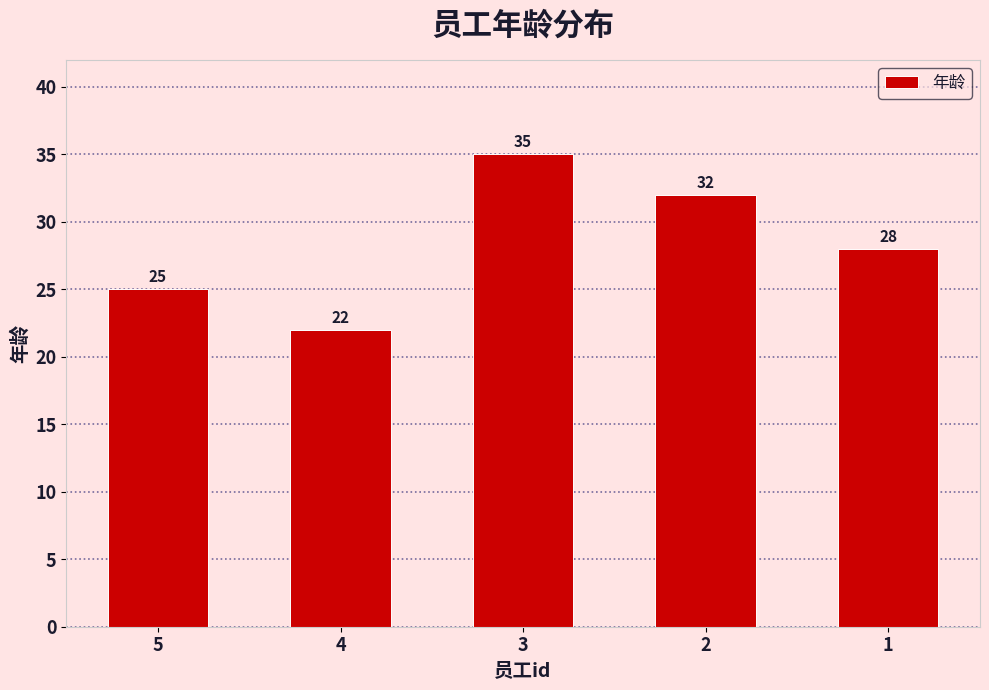

Which label corresponds to the largest value in the chart?

3